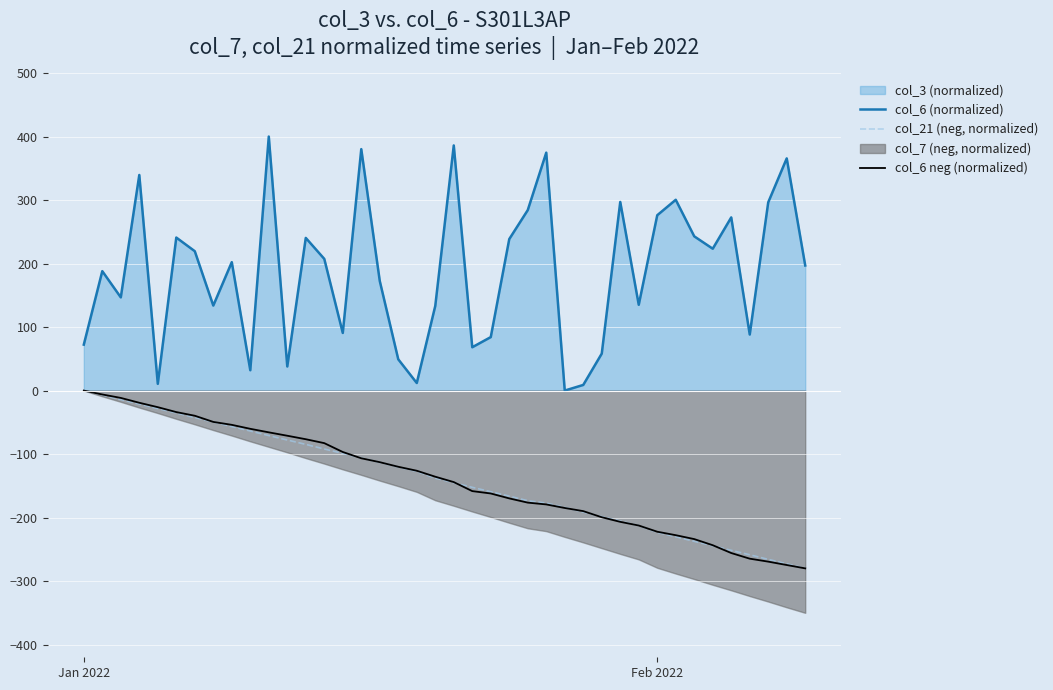

What is the sum of all col_6 (normalized) values?

7506.7